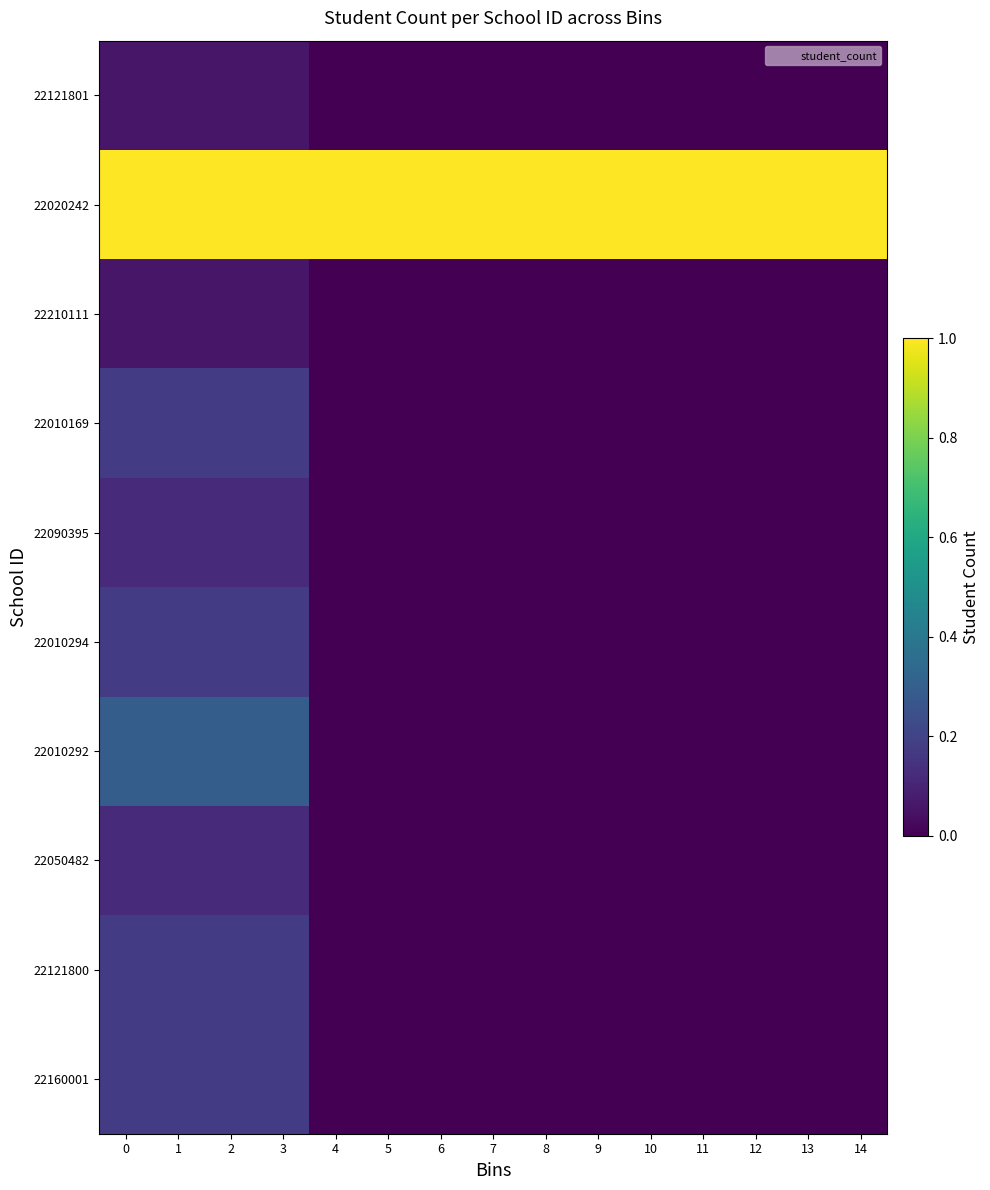

Rank the series at 4 from highest to lowest value.

22020242, 22160001, 22121800, 22050482, 22010292, 22010294, 22090395, 22010169, 22210111, 22121801